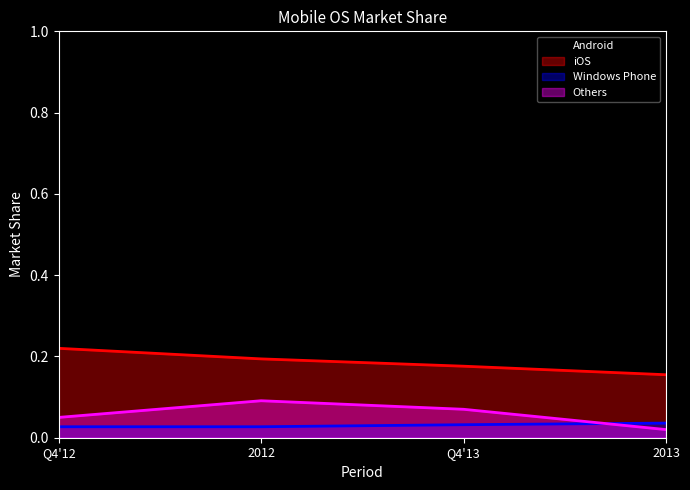

Reading right to left, what are all the values shown in this chart?

Android: 2013=0.8	Q4'13=0.8	2012=0.7	Q4'12=0.7
iOS: 2013=0.2	Q4'13=0.2	2012=0.2	Q4'12=0.2
Windows Phone: 2013=0.0	Q4'13=0.0	2012=0.0	Q4'12=0.0
Others: 2013=0.0	Q4'13=0.1	2012=0.1	Q4'12=0.1